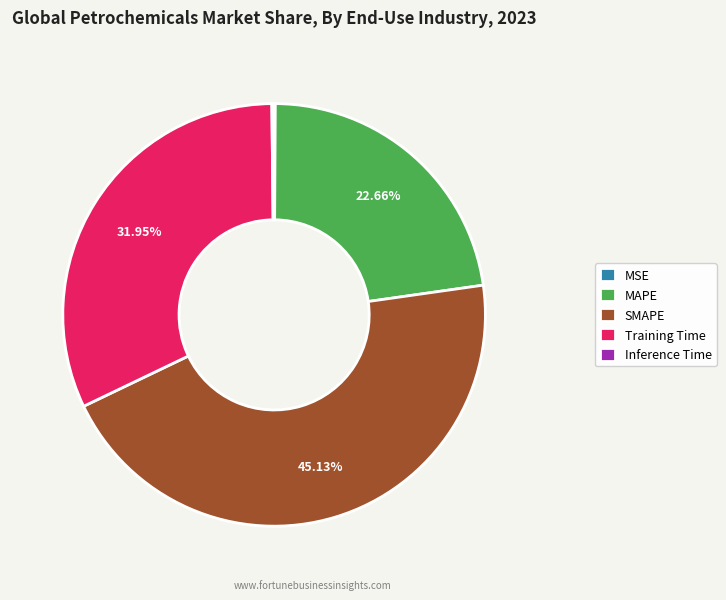

How much of the chart is everything except MAPE?

77.3%